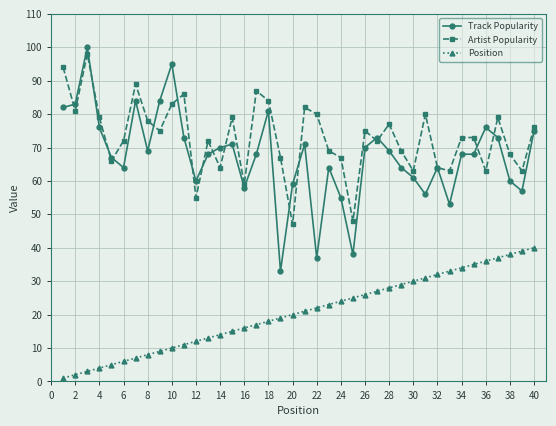

True or false: Artist Popularity and Position intersect in this chart.

False